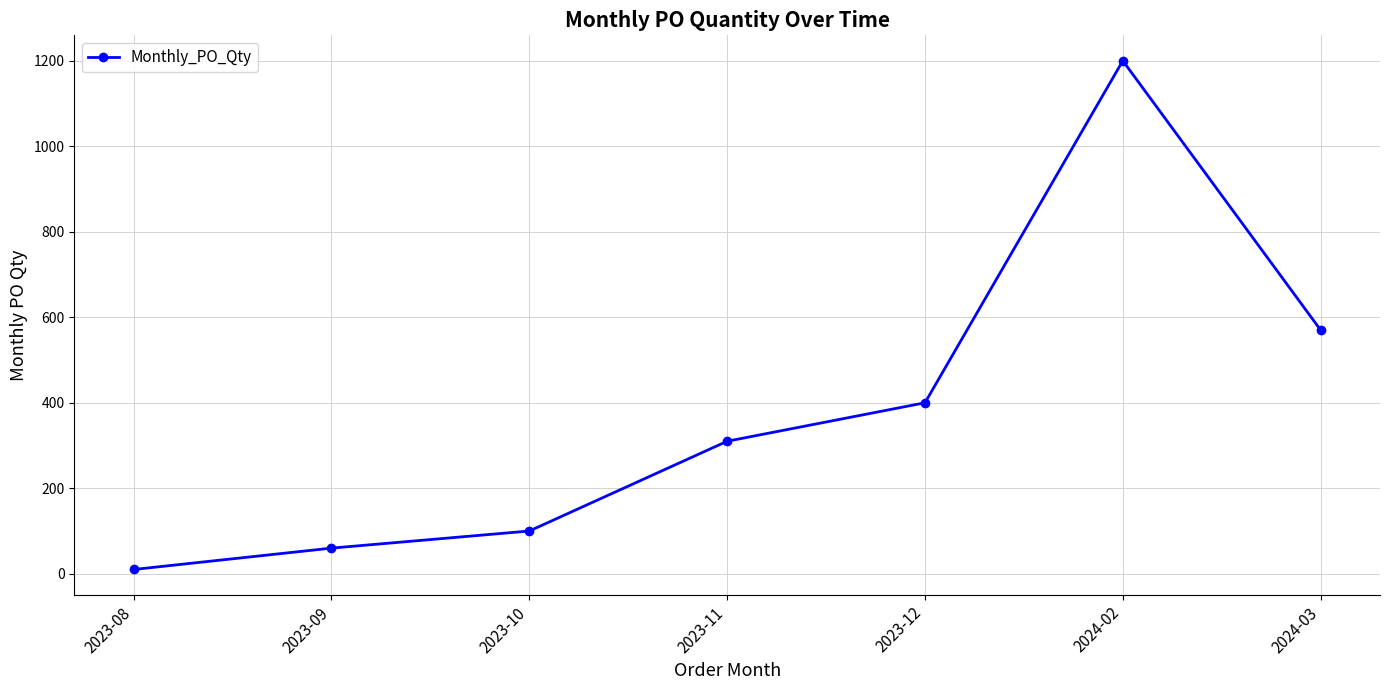

The value at 2023-10 is 100. True or false?

True